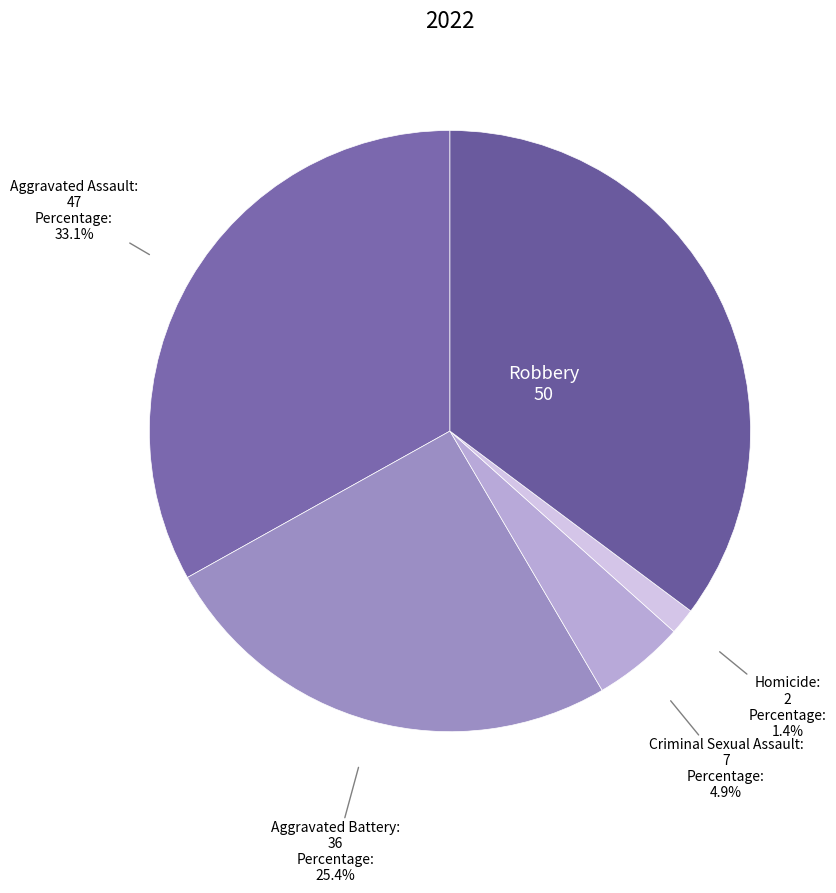

Rank the categories by value from lowest to highest.

Homicide, Criminal Sexual Assault, Aggravated Battery, Aggravated Assault, Robbery